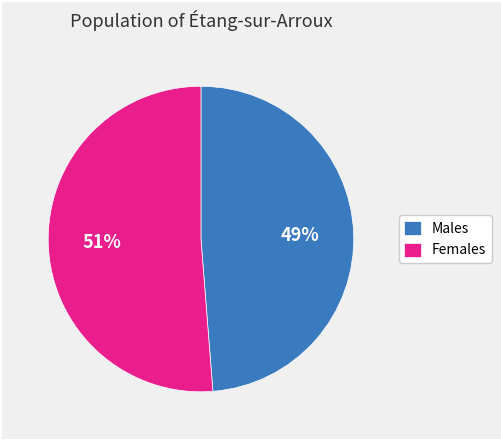

How many segments does this pie chart have?

2